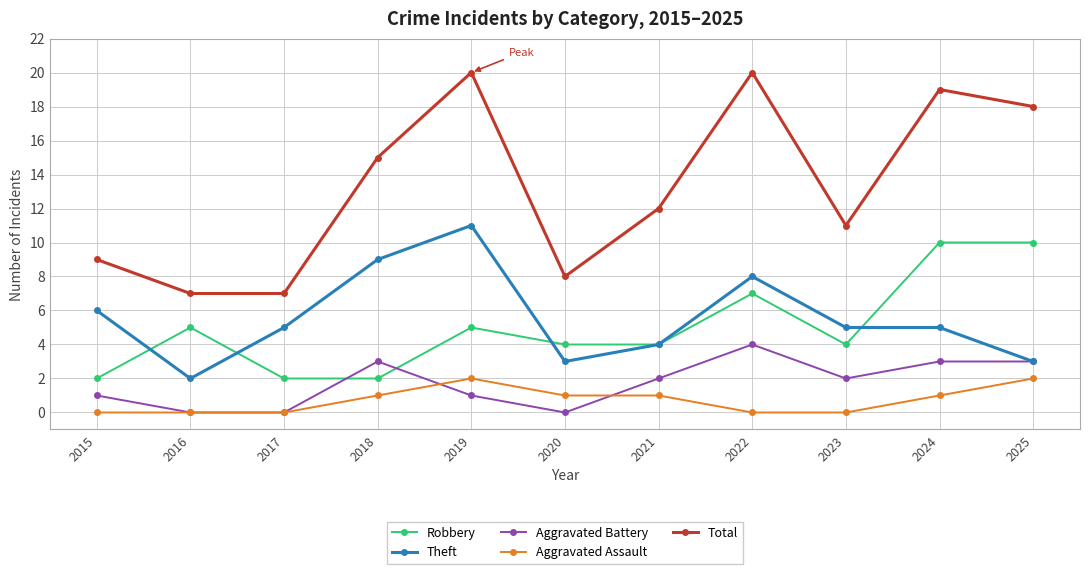

True or false: Total and Aggravated Battery intersect in this chart.

False